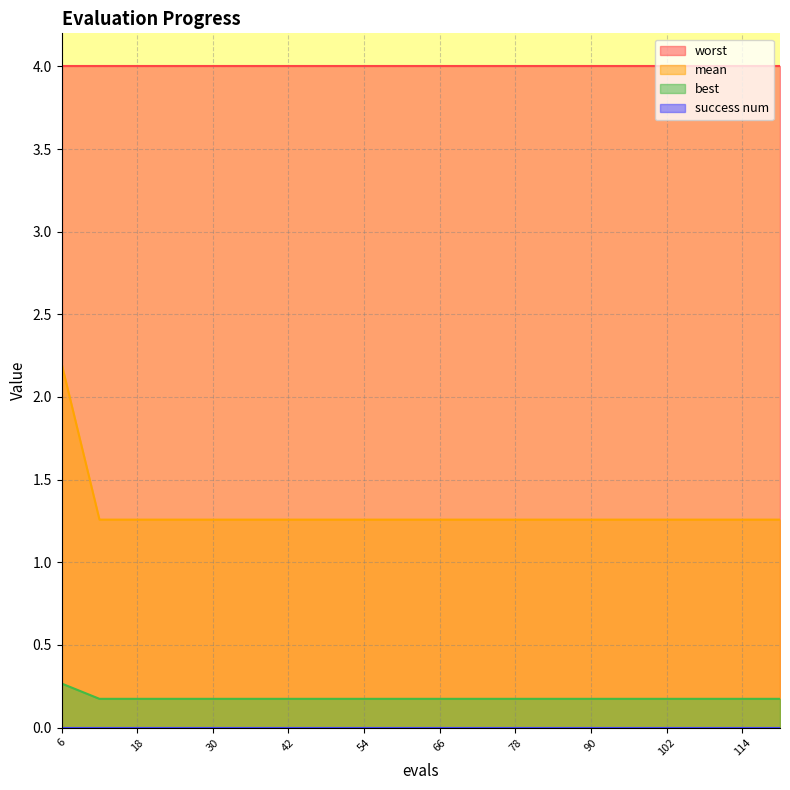

True or false: best has a value of 0.2 at 114.

True